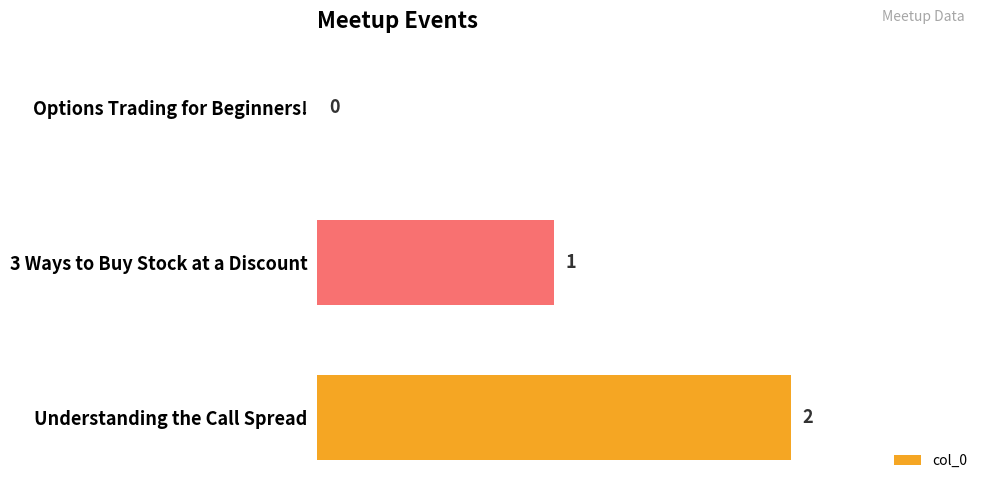

Where is the data nearest to the value 1?

3 Ways to Buy Stock at a Discount